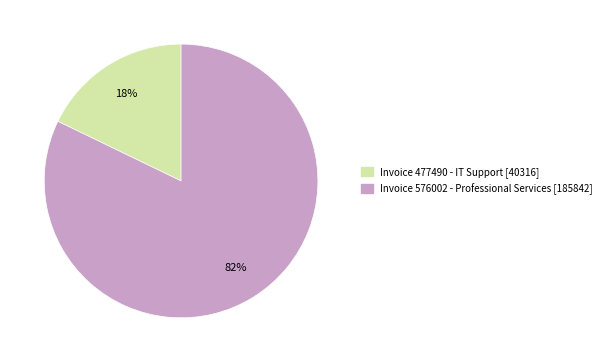

To the nearest percent, what is the difference between the largest and smallest slice percentages?

64%